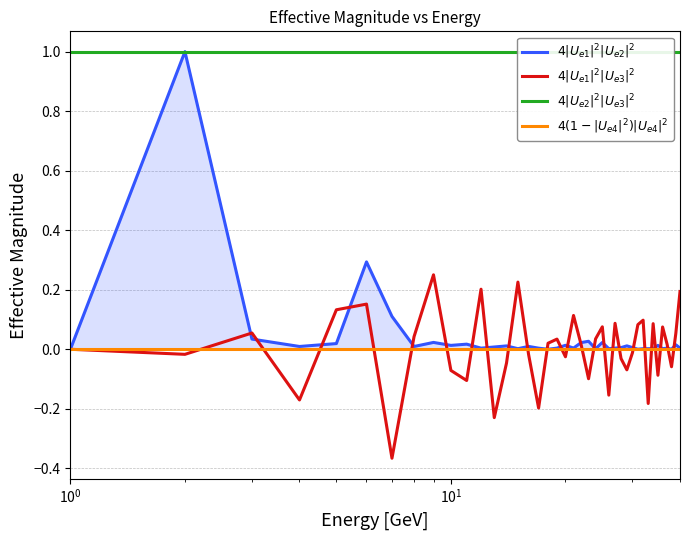

Reading right to left, list all the values displayed in this chart.

$4|U_{e1}|^2|U_{e2}|^2$: 0.0	0.0	0.0	0.0	0.0	0.0	0.0	0.0	0.0	0.0	0.0	0.0	0.0	0.0	0.0	0.0	0.0	0.0	0.0	0.0	0.0	0.0	0.0	0.0	0.0	0.0	0.0	0.0	0.0	0.0	0.0	0.0	0.0	0.1	0.3	0.0	0.0	0.0	1.0	0.0
$4|U_{e1}|^2|U_{e3}|^2$: 0.2	0.1	-0.1	0.0	0.1	-0.1	0.1	-0.2	0.1	0.1	-0.0	-0.1	-0.0	0.1	-0.2	0.1	0.0	-0.1	0.0	0.1	-0.0	0.0	0.0	-0.2	-0.0	0.2	-0.0	-0.2	0.2	-0.1	-0.1	0.3	0.0	-0.4	0.2	0.1	-0.2	0.1	-0.0	0.0
$4|U_{e2}|^2|U_{e3}|^2$: 1.0	1.0	1.0	1.0	1.0	1.0	1.0	1.0	1.0	1.0	1.0	1.0	1.0	1.0	1.0	1.0	1.0	1.0	1.0	1.0	1.0	1.0	1.0	1.0	1.0	1.0	1.0	1.0	1.0	1.0	1.0	1.0	1.0	1.0	1.0	1.0	1.0	1.0	1.0	1.0
$4(1-|U_{e4}|^2)|U_{e4}|^2$: 0.0	0.0	0.0	0.0	0.0	0.0	0.0	0.0	0.0	0.0	0.0	0.0	0.0	0.0	0.0	0.0	0.0	0.0	0.0	0.0	0.0	0.0	0.0	0.0	0.0	0.0	0.0	0.0	0.0	0.0	0.0	0.0	0.0	0.0	0.0	0.0	0.0	0.0	0.0	0.0